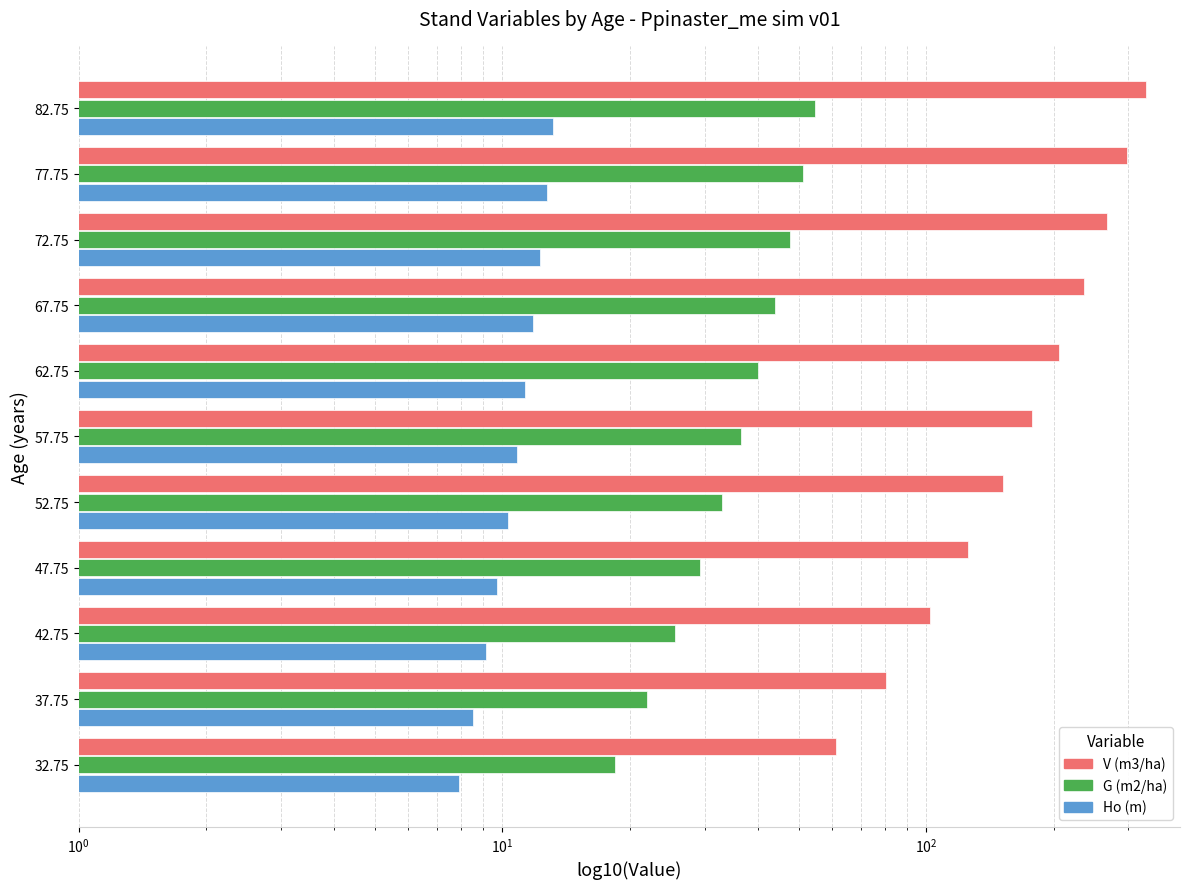

The Ho (m) series shows 11.3 at 62.75. True or false?

True